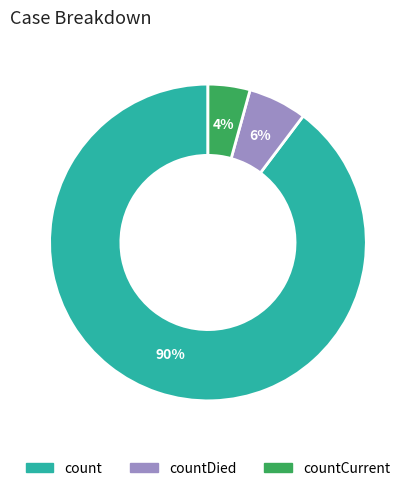

Is there any slice that represents more than half of the pie?

Yes